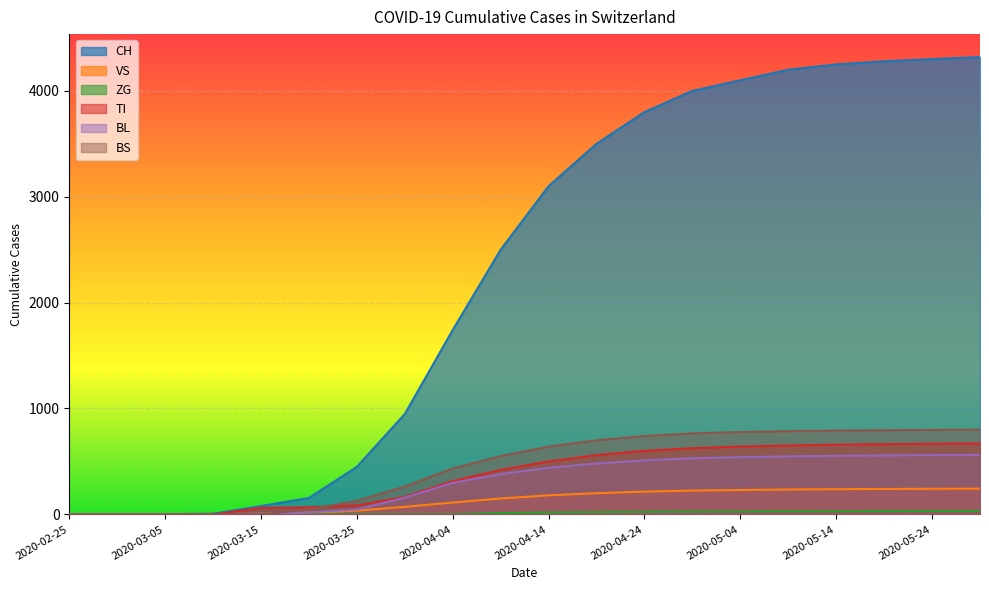

After their last crossing, which series has the higher values: BS or BL?

BS